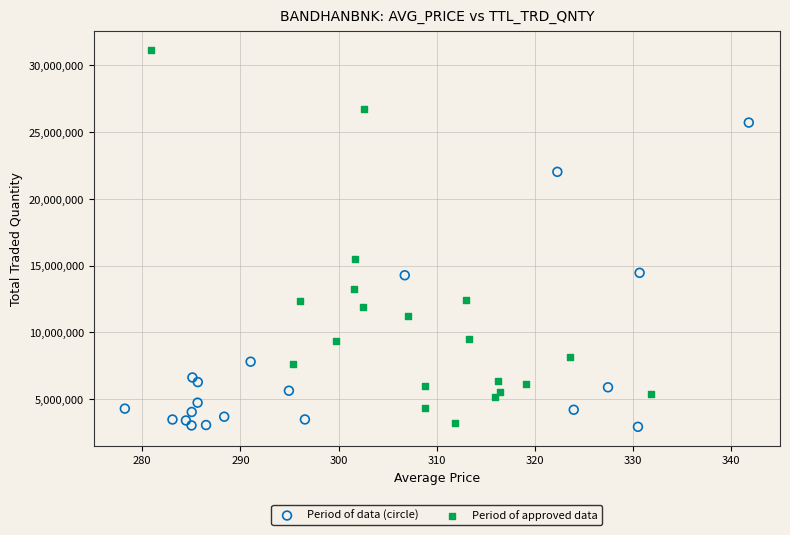

Which series contains the highest Y value?

Period of approved data